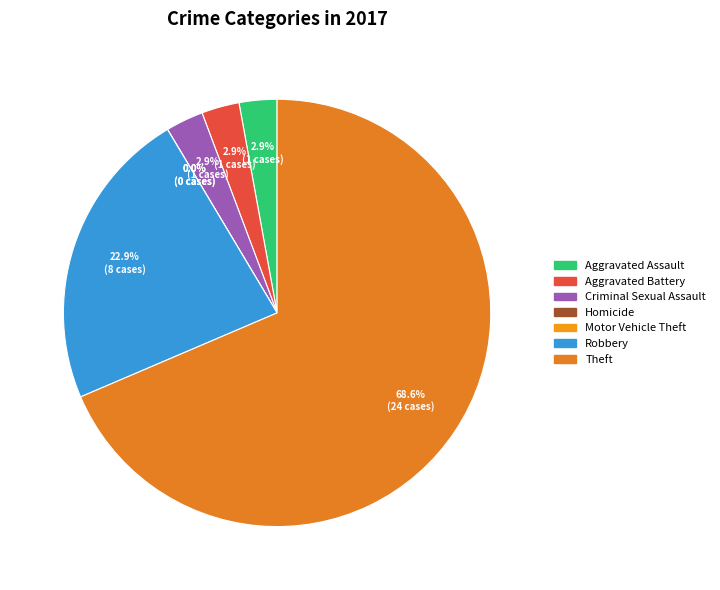

Between Criminal Sexual Assault and Theft, which is larger?

Theft